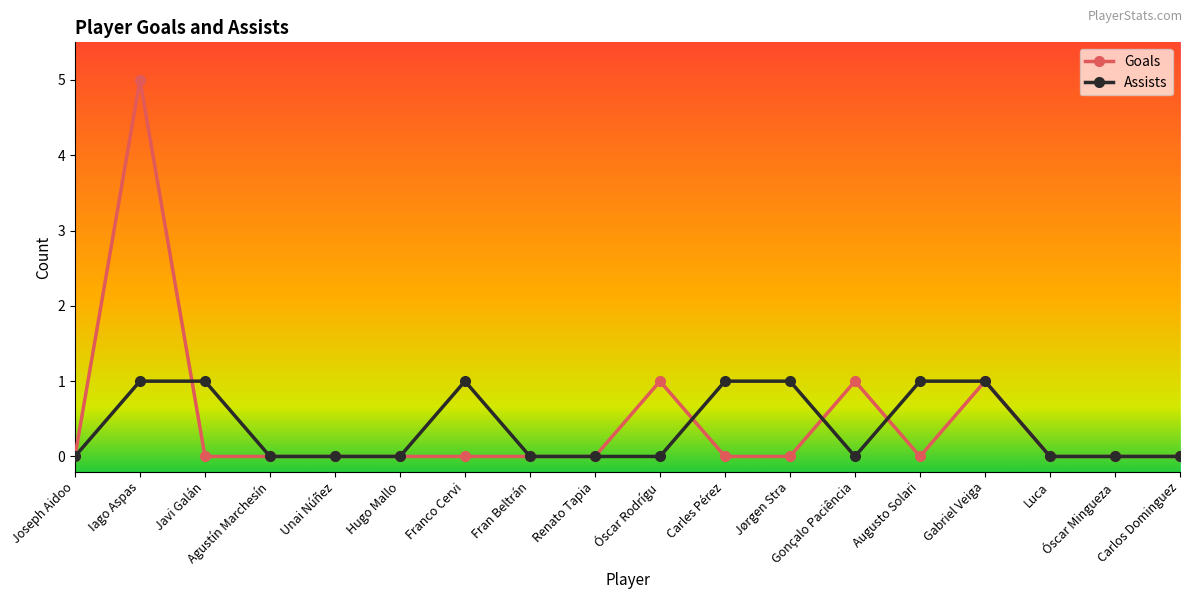

What is the sum of all Assists values?

7